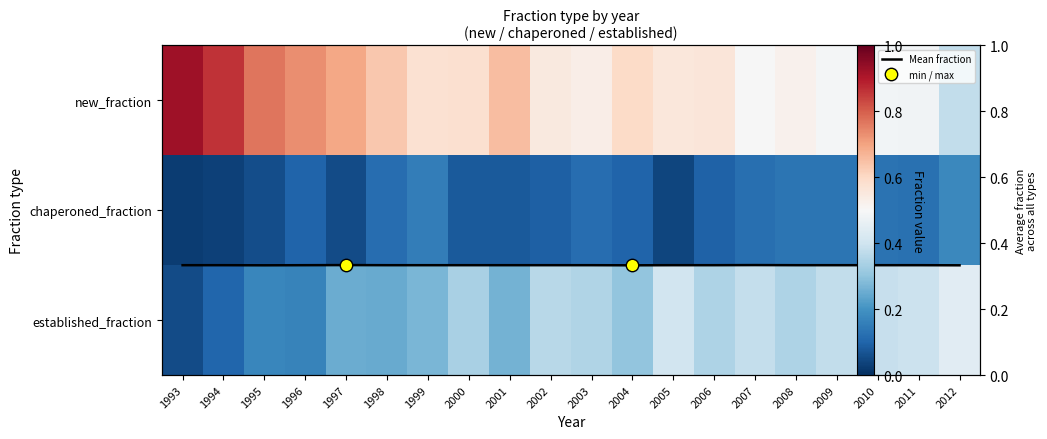

Which category has the lowest value in the chaperoned_fraction series?

1993